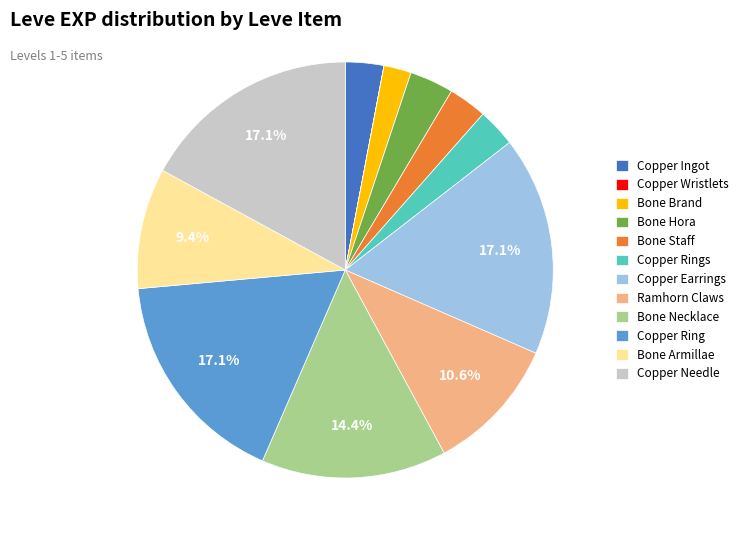

What percentage is NOT represented by Copper Needle?

82.9%